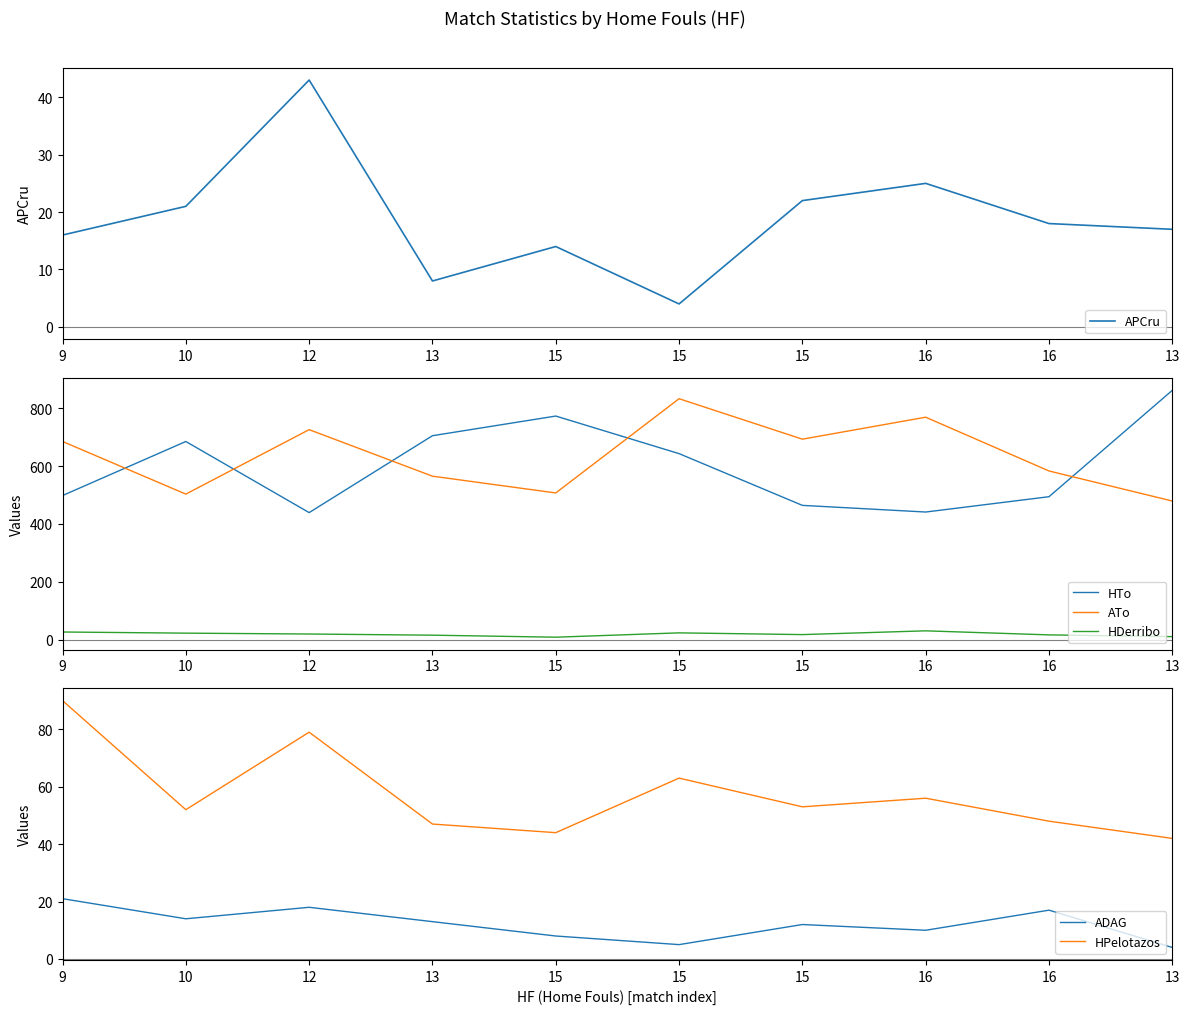

How many lines are shown in the chart?

6